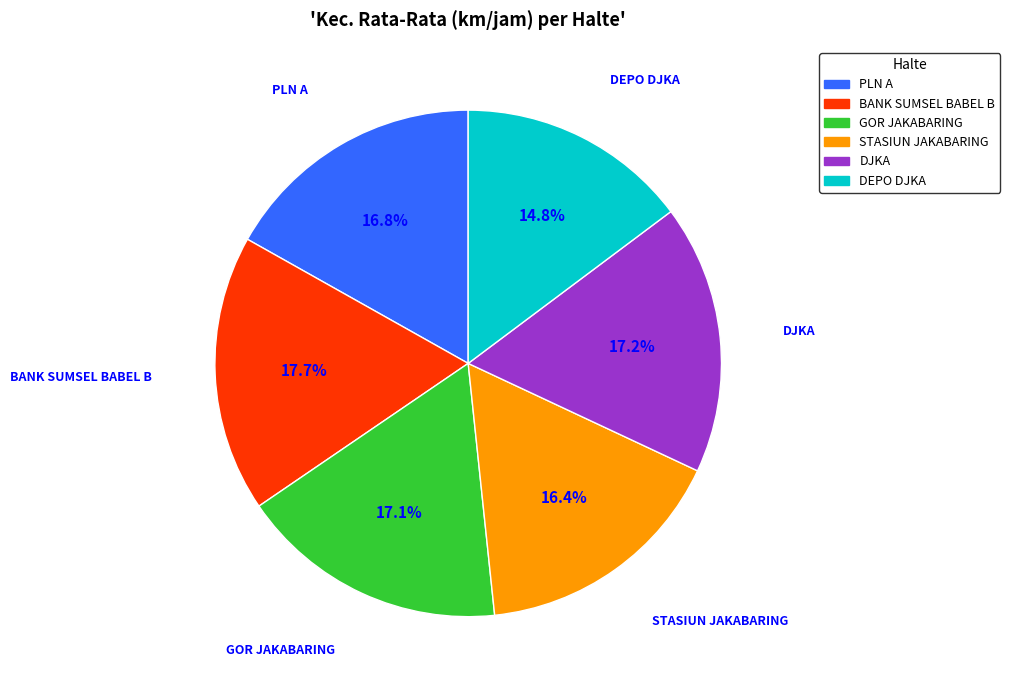

Is BANK SUMSEL BABEL B the majority of the pie?

No